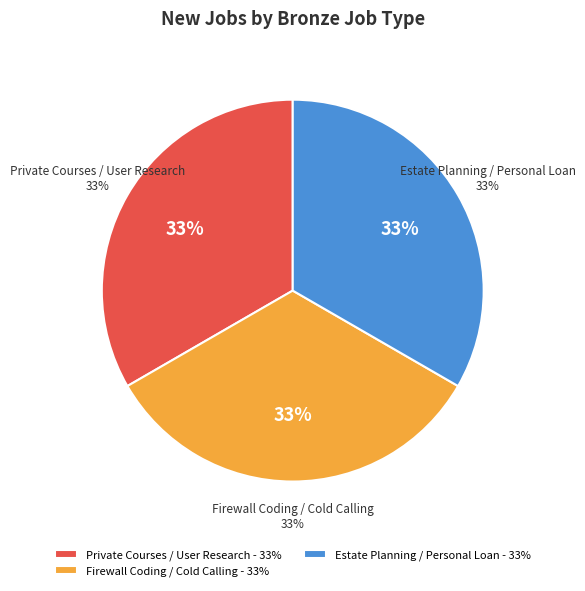

Is there any slice that represents more than half of the pie?

No